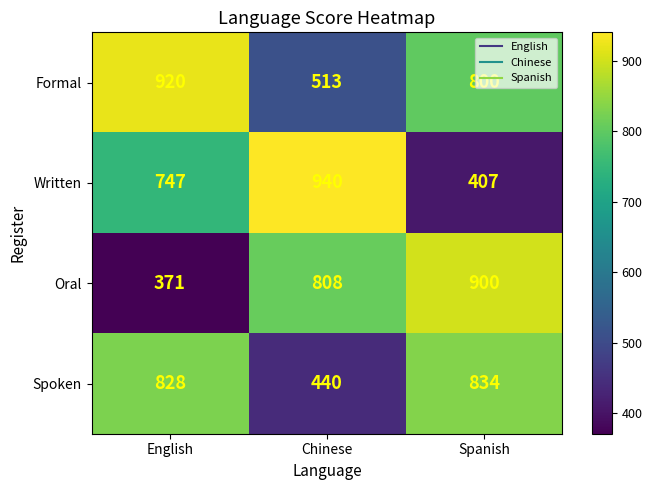

Which label corresponds to the smallest value in the chart?

English